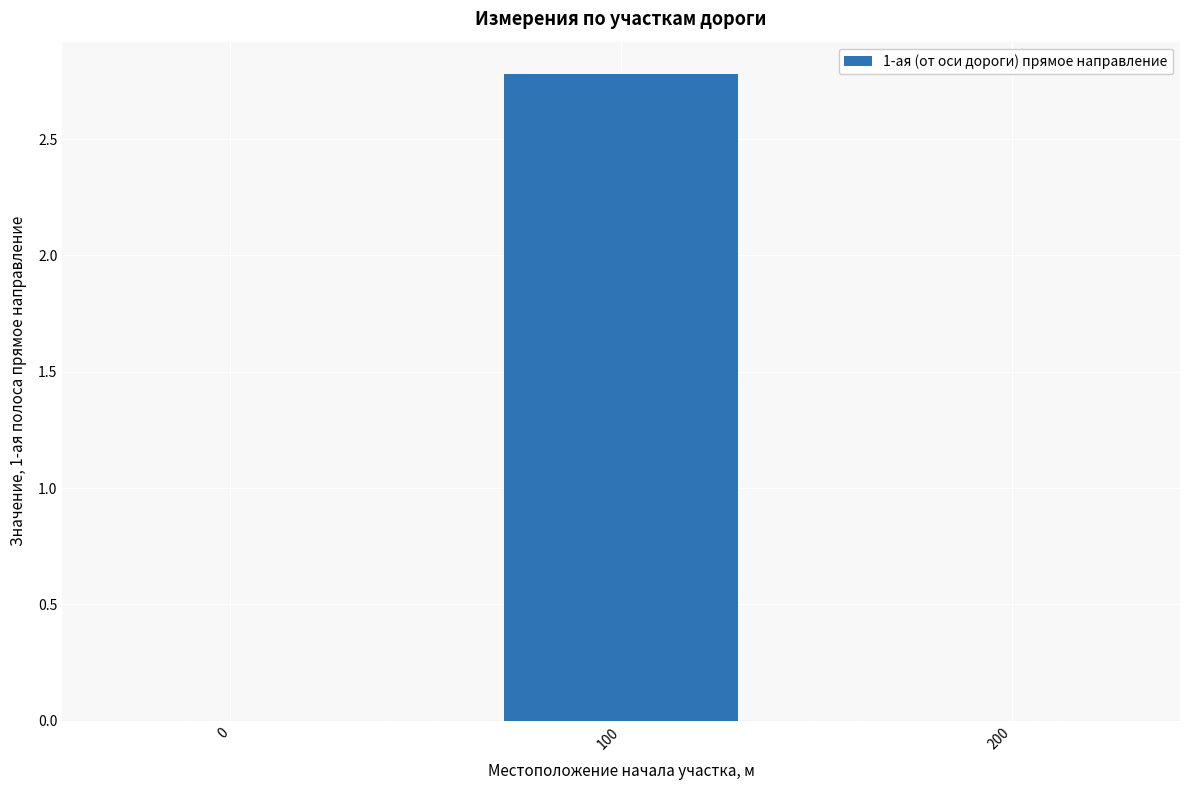

Reading right to left, what are all the values shown in this chart?

0.0	2.8	0.0